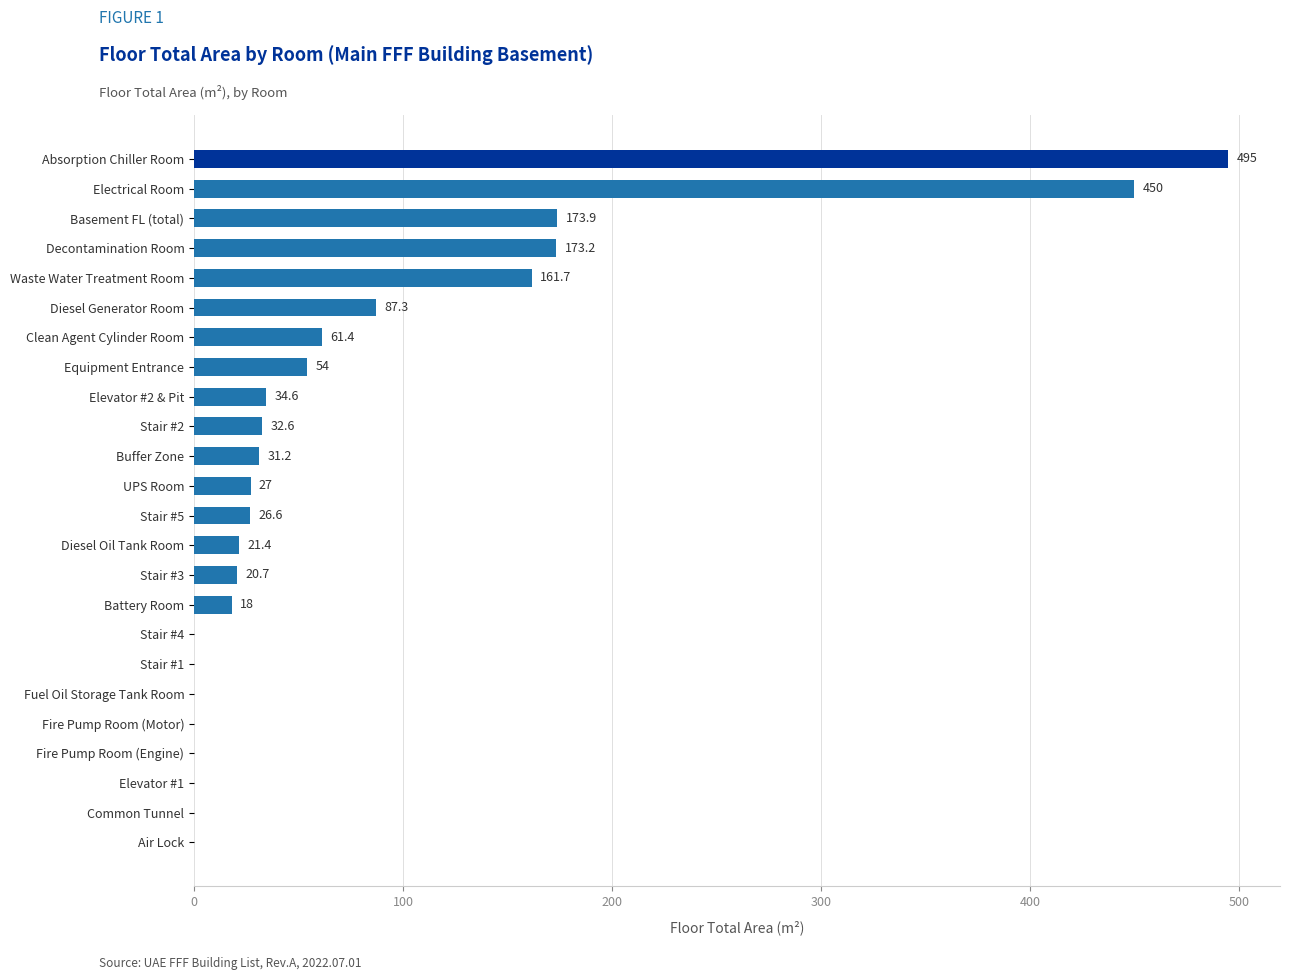

Which has a higher value, Clean Agent Cylinder Room or Stair #1?

Clean Agent Cylinder Room